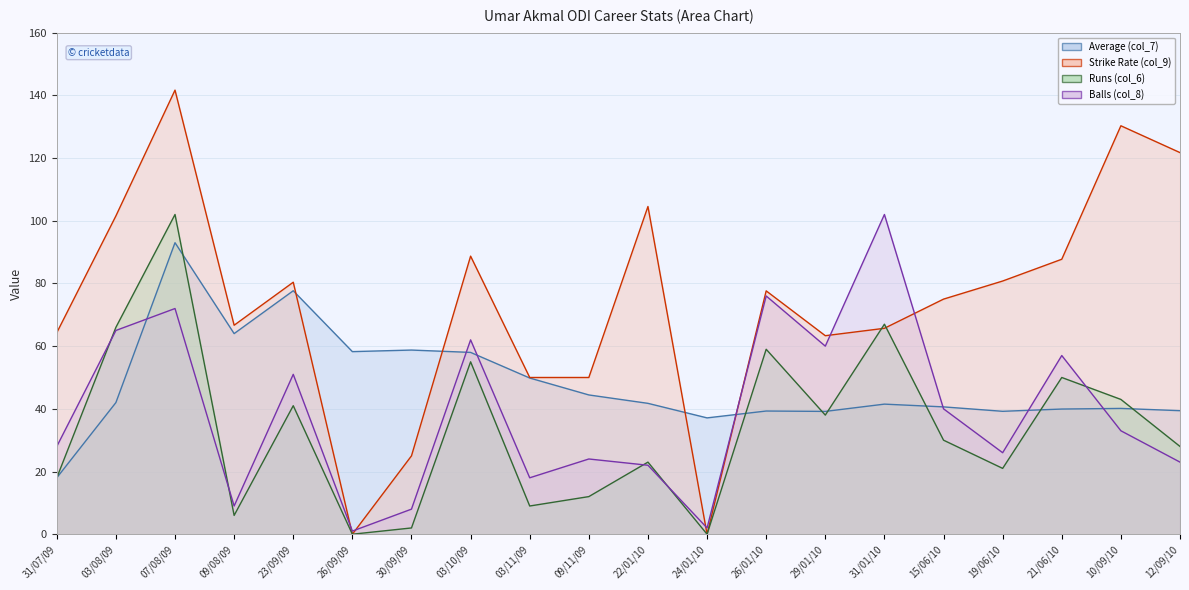

What is the total value across all series at 09/11/09?

130.4